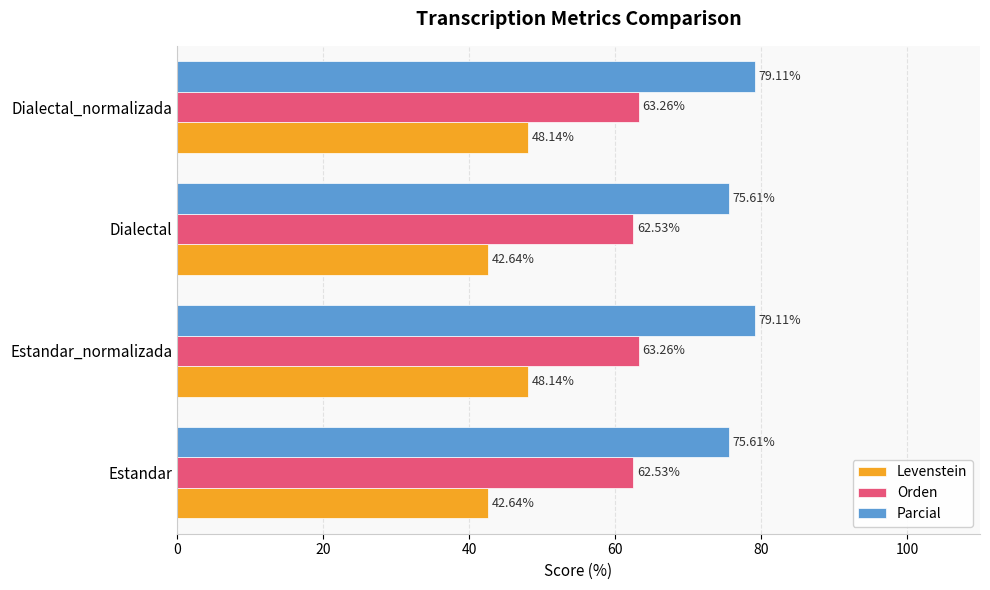

Rank the series at Estandar_normalizada from lowest to highest value.

Levenstein, Orden, Parcial